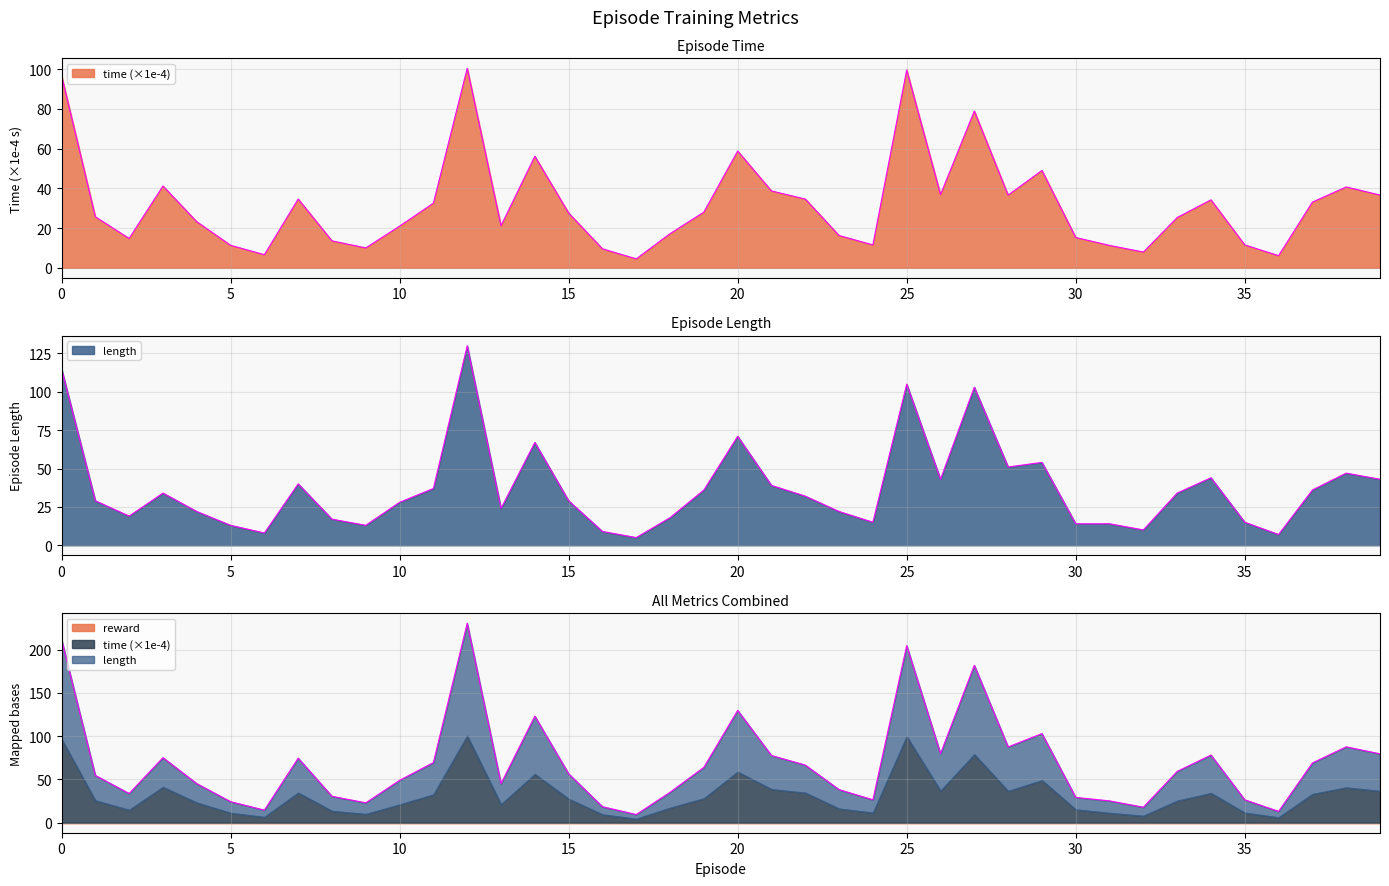

What is the approximate value of length at 33?

34.0